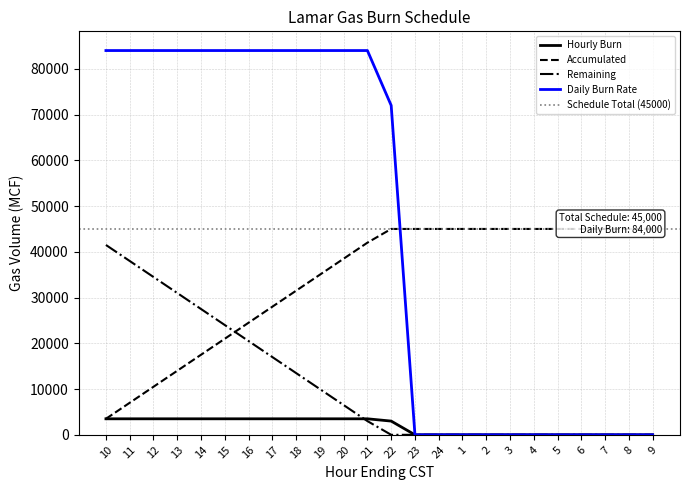

Which series has the largest total across all categories?

Daily Burn Rate